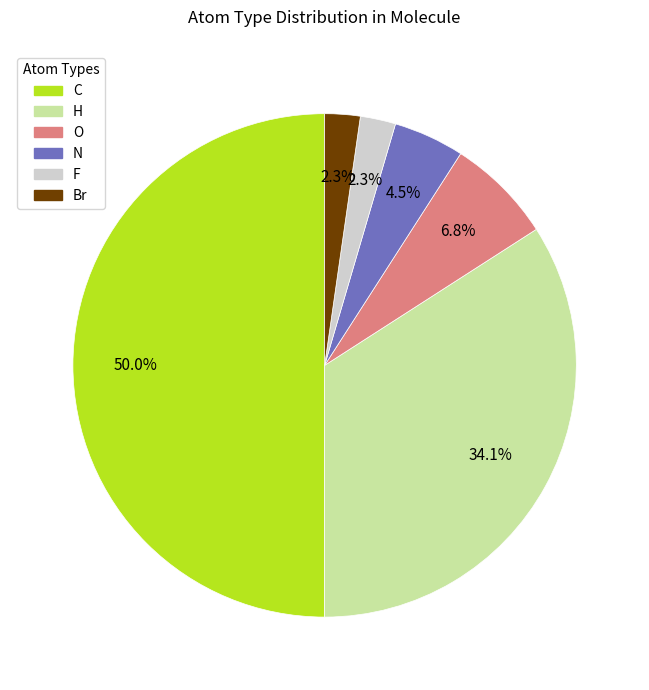

What is the ratio of the value at N to the value at F?

2.0